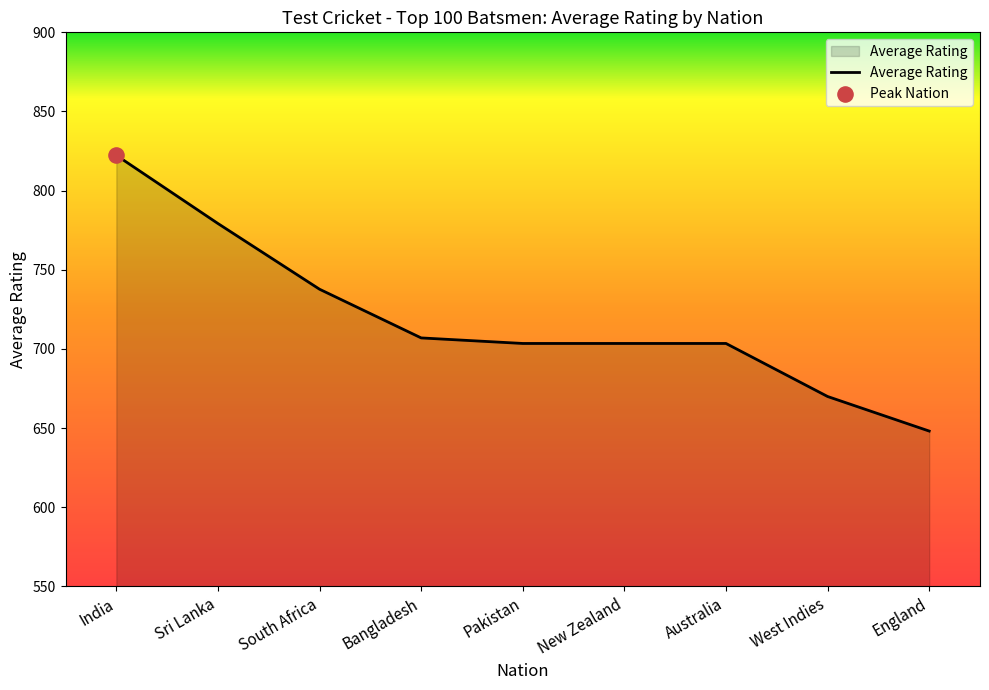

Between India and Pakistan, which is larger?

India